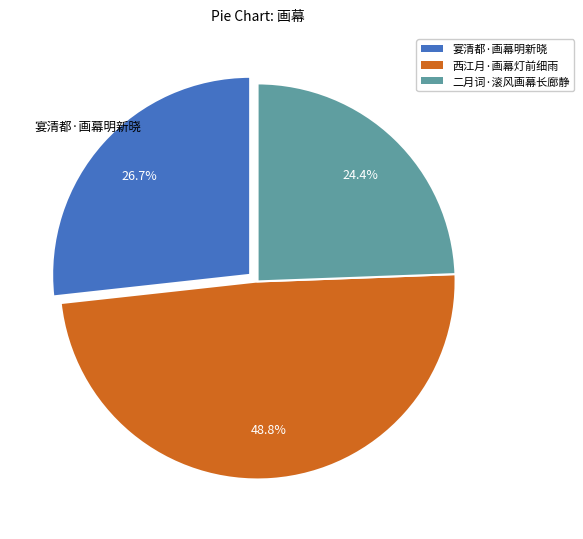

What is the largest slice in the pie chart?

西江月·画幕灯前细雨